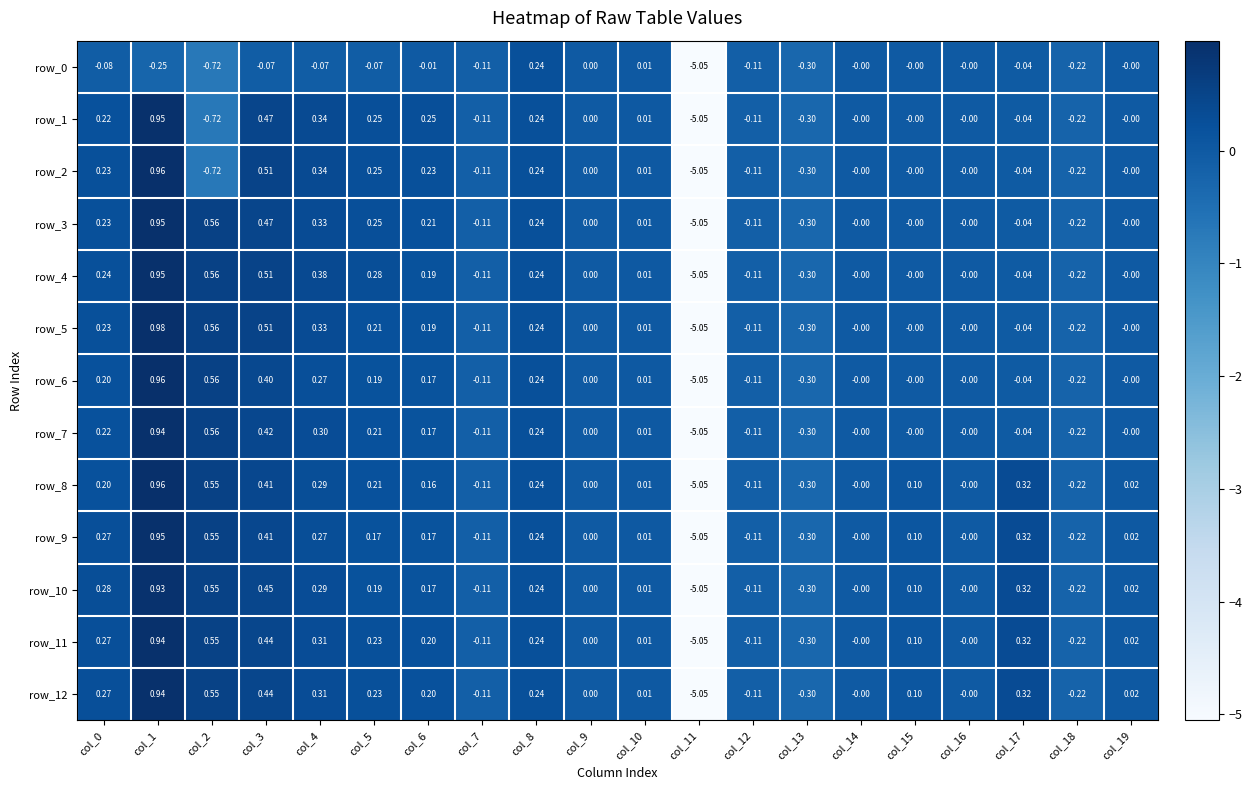

At how many categories does at least one series exceed -2?

19